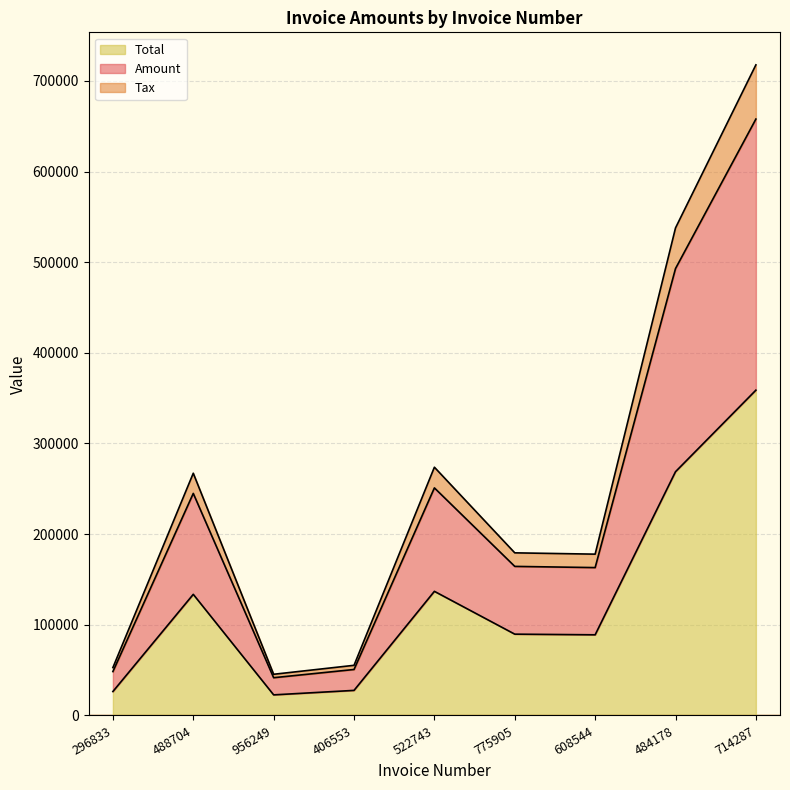

True or false: Amount and Total cross at least once.

False